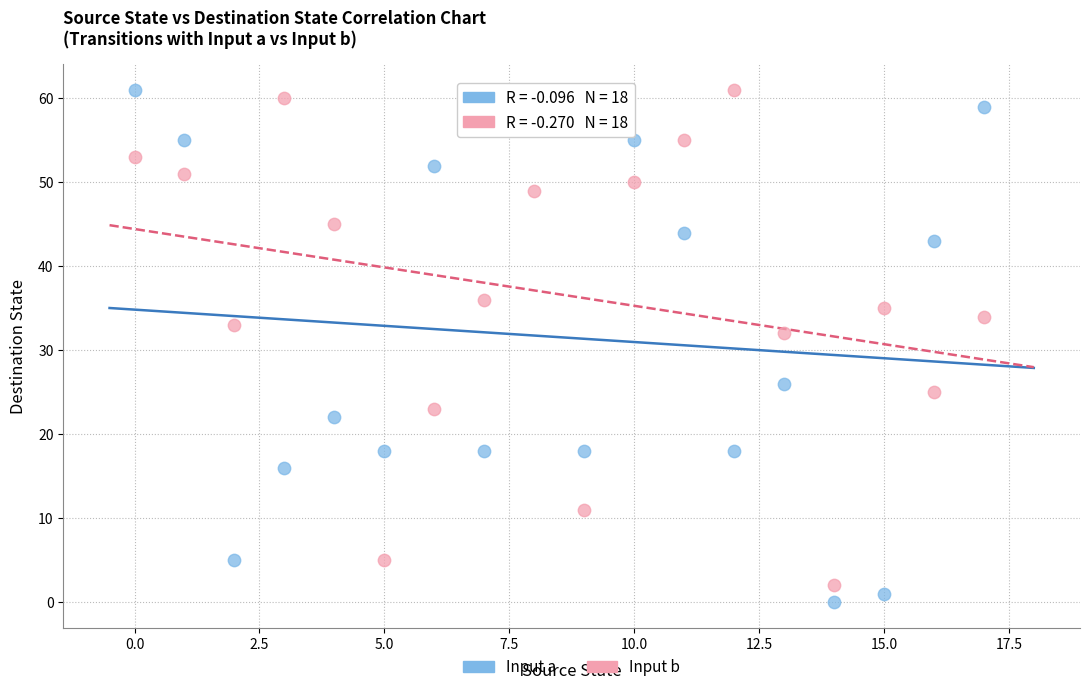

Across all data points, what is the range of Y values (max minus min)?

61